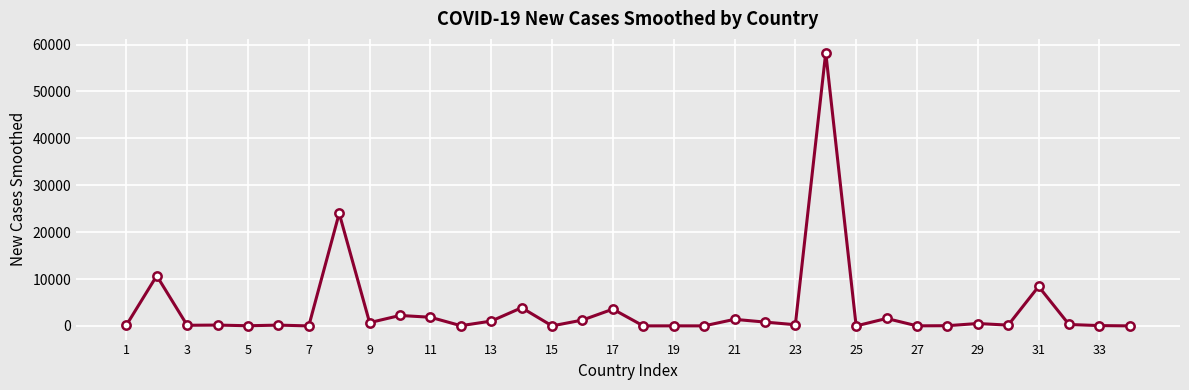

What is the difference between the maximum and minimum values?

58303.1